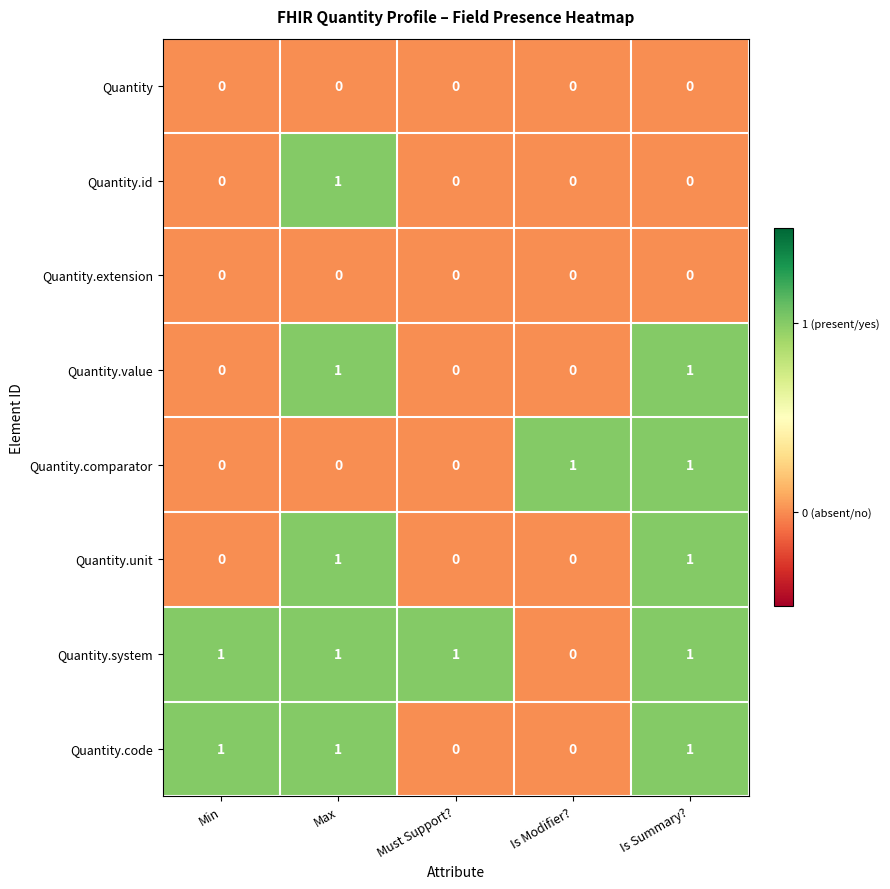

How many data points in Quantity.value are above 0?

2